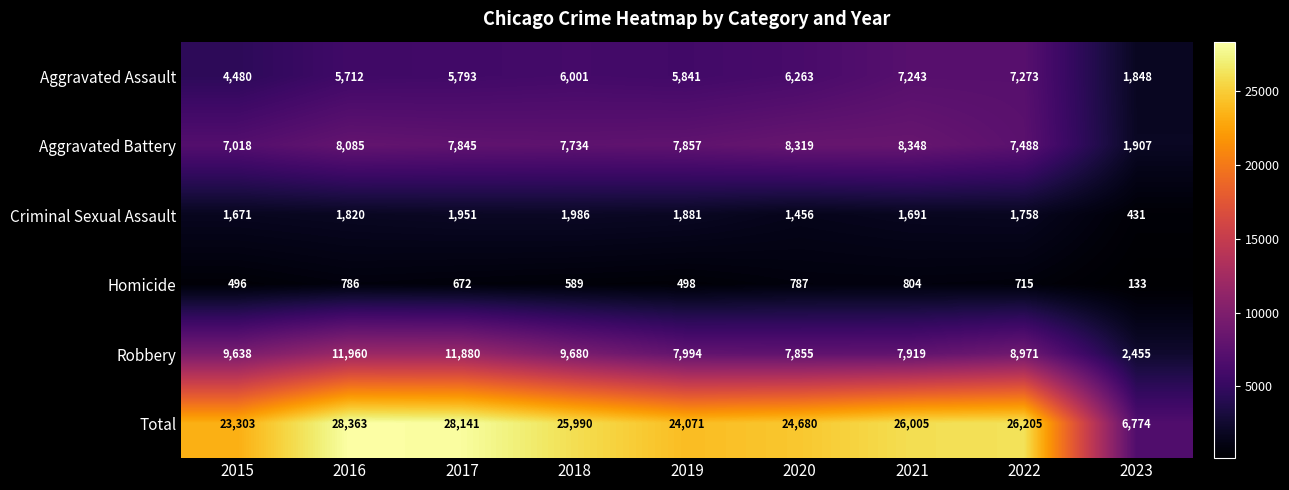

What is the total value across all series at 2017?

56282